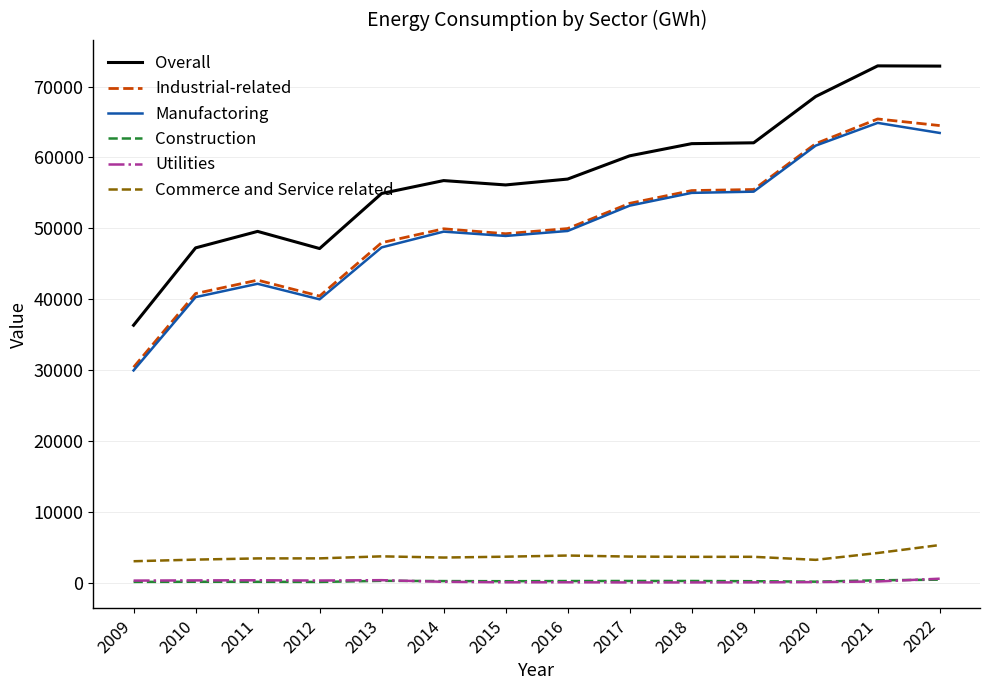

What is the sum of the Industrial-related values at 2013 and 2022?

112472.6